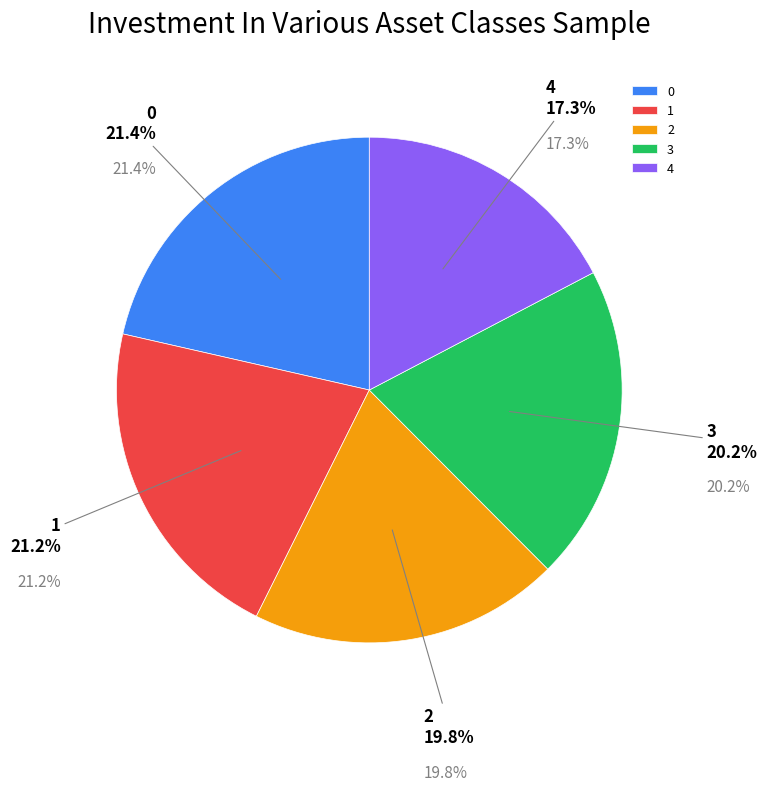

The 3 slice represents 20% of the pie. True or false?

True